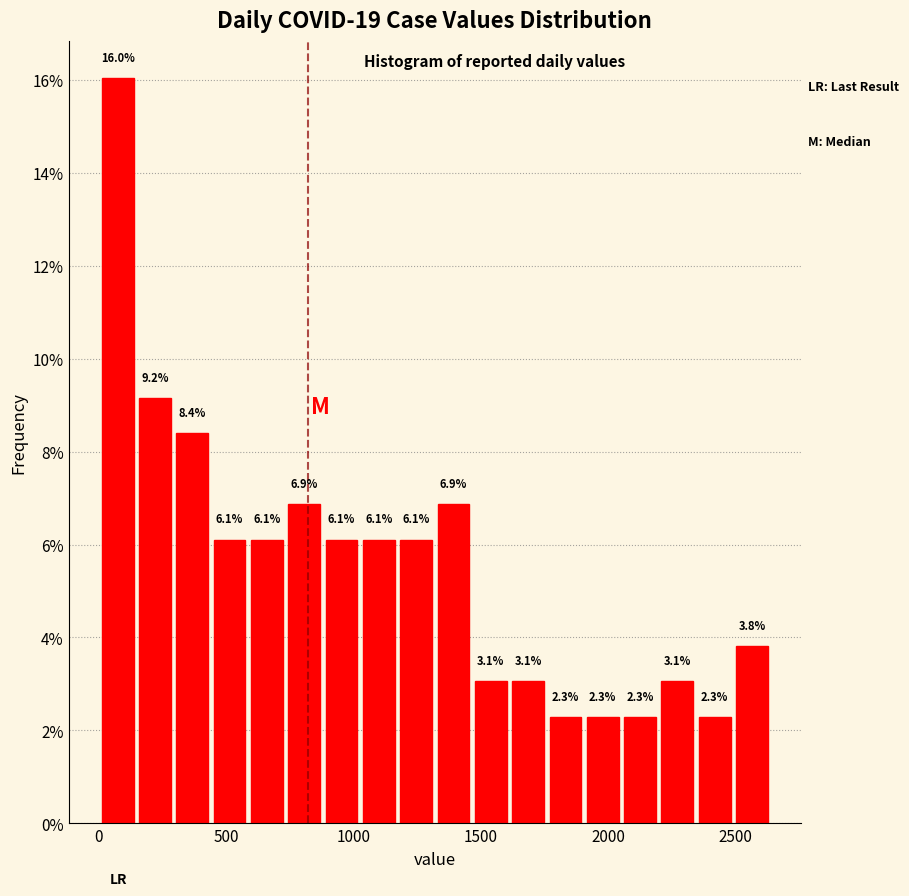

Around what value on the x-axis is the tallest bar? Give the approximate position of its centre, as read against the axis.

50